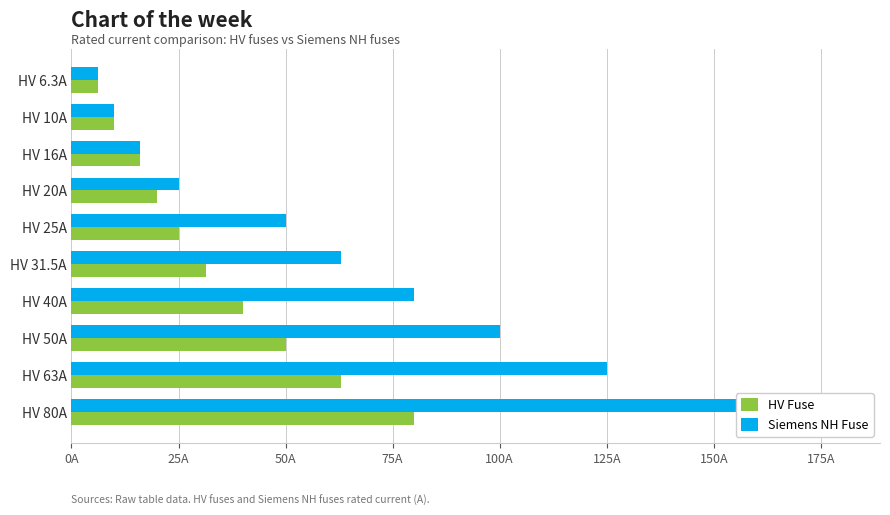

How many bars are there in total?

20